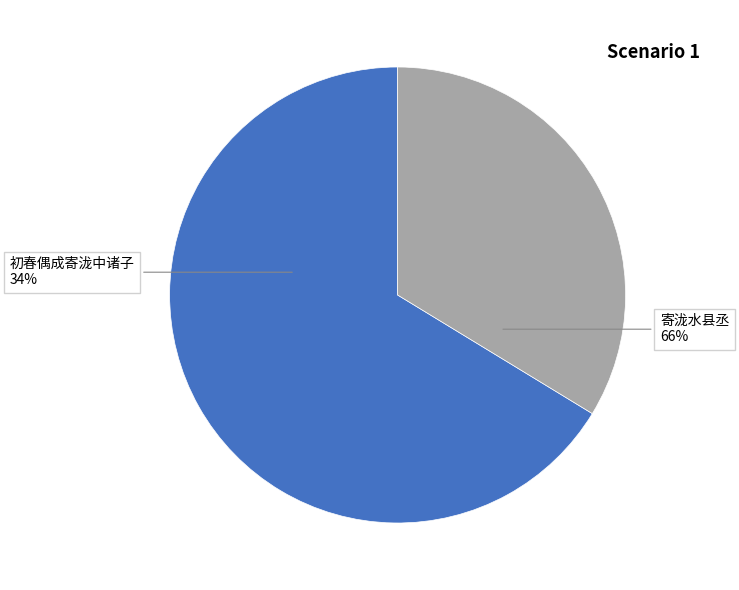

What is the total percentage of 初春偶成寄泷中诸子 and 寄泷水县丞?

100.0%